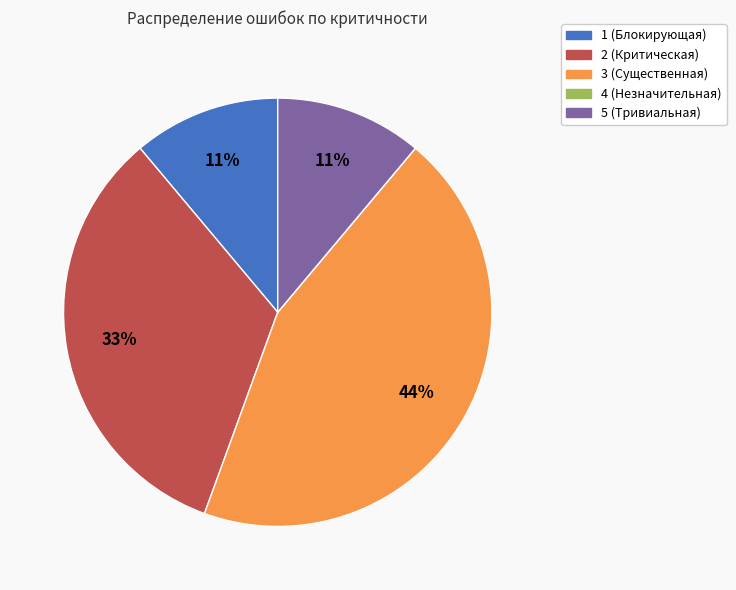

Which has a higher value, 5 (Тривиальная) or 3 (Существенная)?

3 (Существенная)